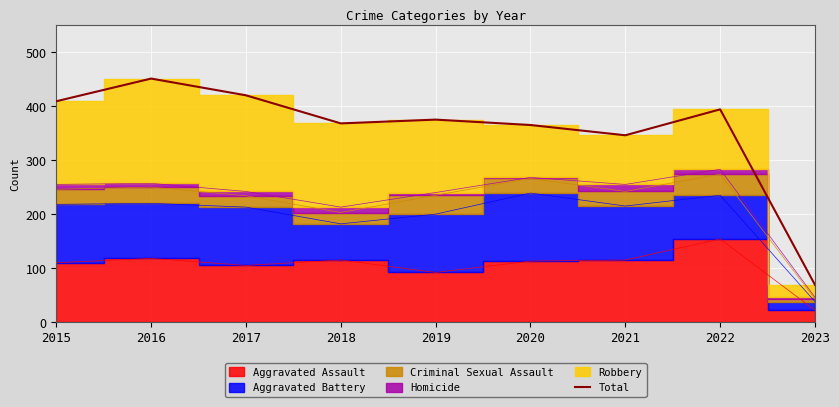

How many interior local peaks (higher than both neighbors) does the data have?

3